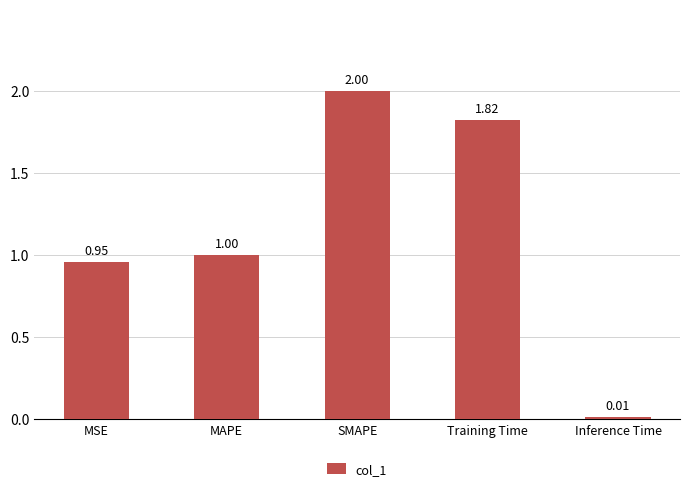

At which category does the chart reach its minimum across all series?

Inference Time